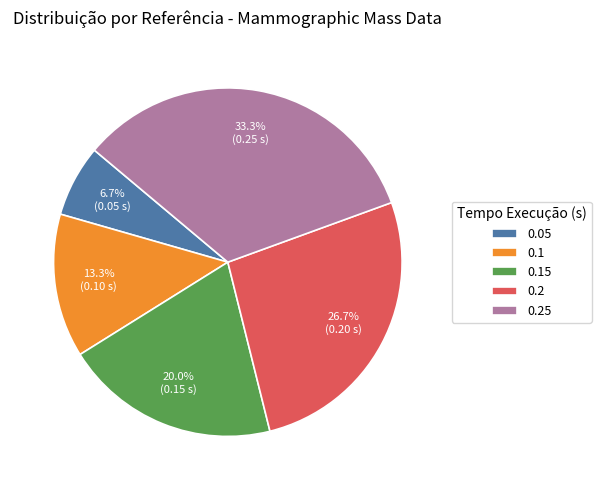

What percentage is the 0.1 slice, to the nearest percent?

13%